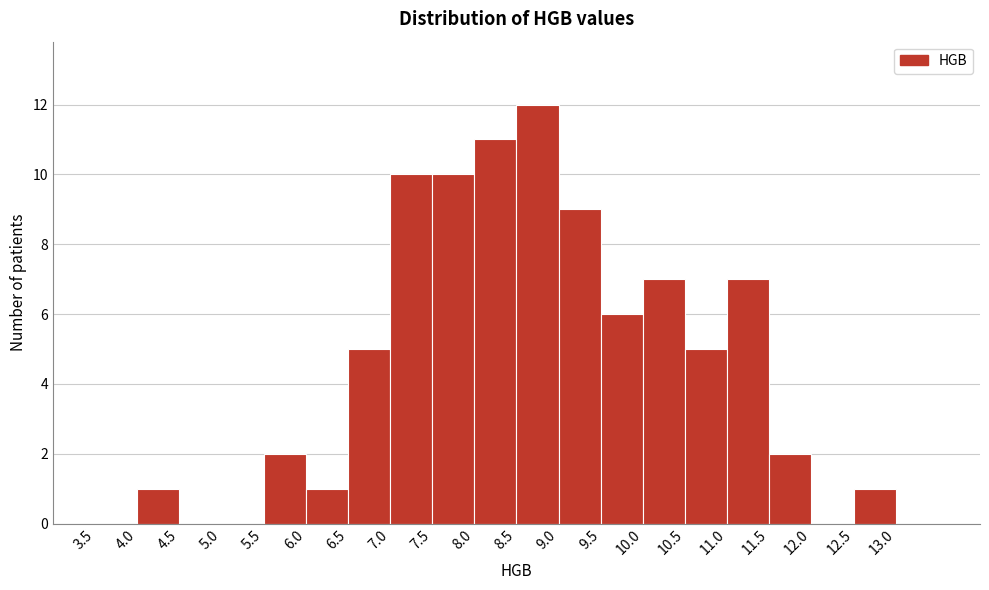

What is the height of the bar covering 10.0 to 10.5 on the x-axis? The values are not printed on the chart, so give them approximately, as read against the axis.

7